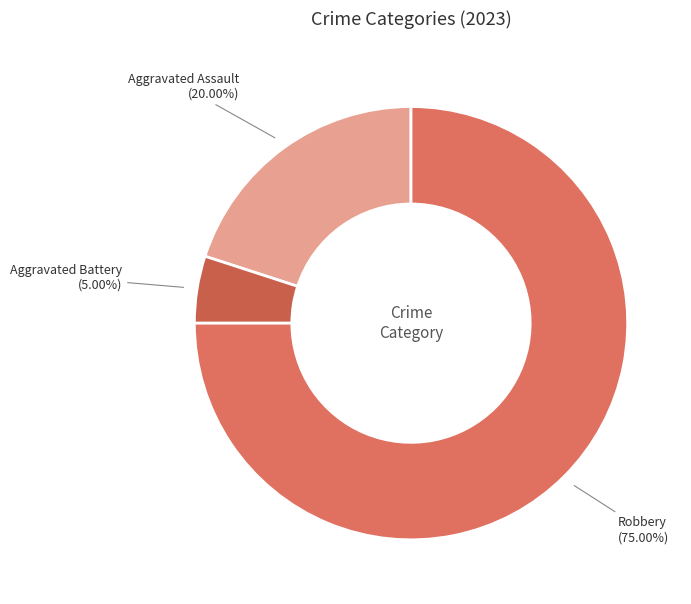

Which category has the biggest portion of the pie?

Robbery